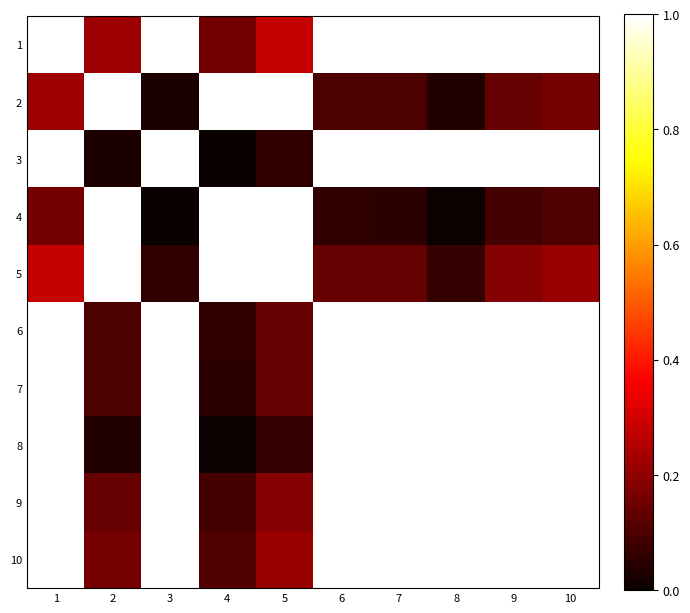

How many categories are shown in the chart?

10